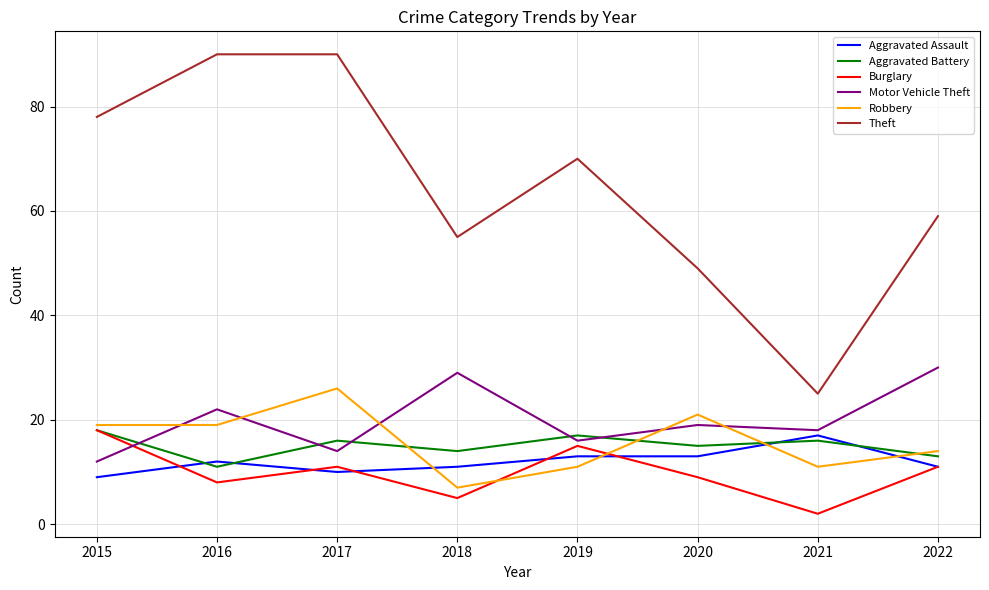

Reading left to right, what are all the values shown in this chart?

Aggravated Assault: 9	12	10	11	13	13	17	11
Aggravated Battery: 18	11	16	14	17	15	16	13
Burglary: 18	8	11	5	15	9	2	11
Motor Vehicle Theft: 12	22	14	29	16	19	18	30
Robbery: 19	19	26	7	11	21	11	14
Theft: 78	90	90	55	70	49	25	59